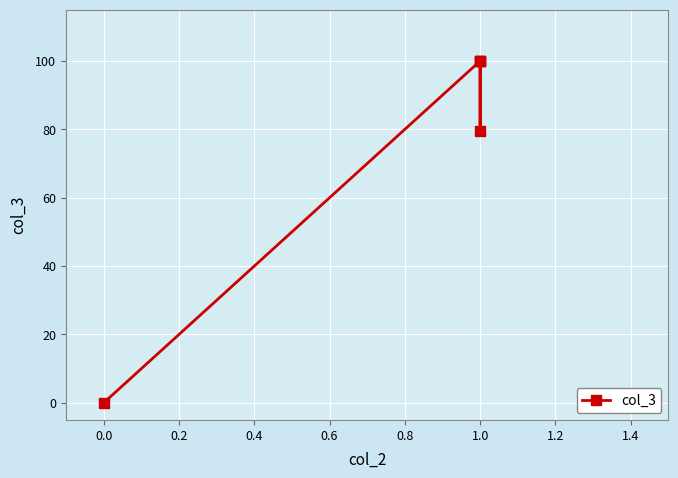

The value at 0.0 is -63.3. True or false?

False